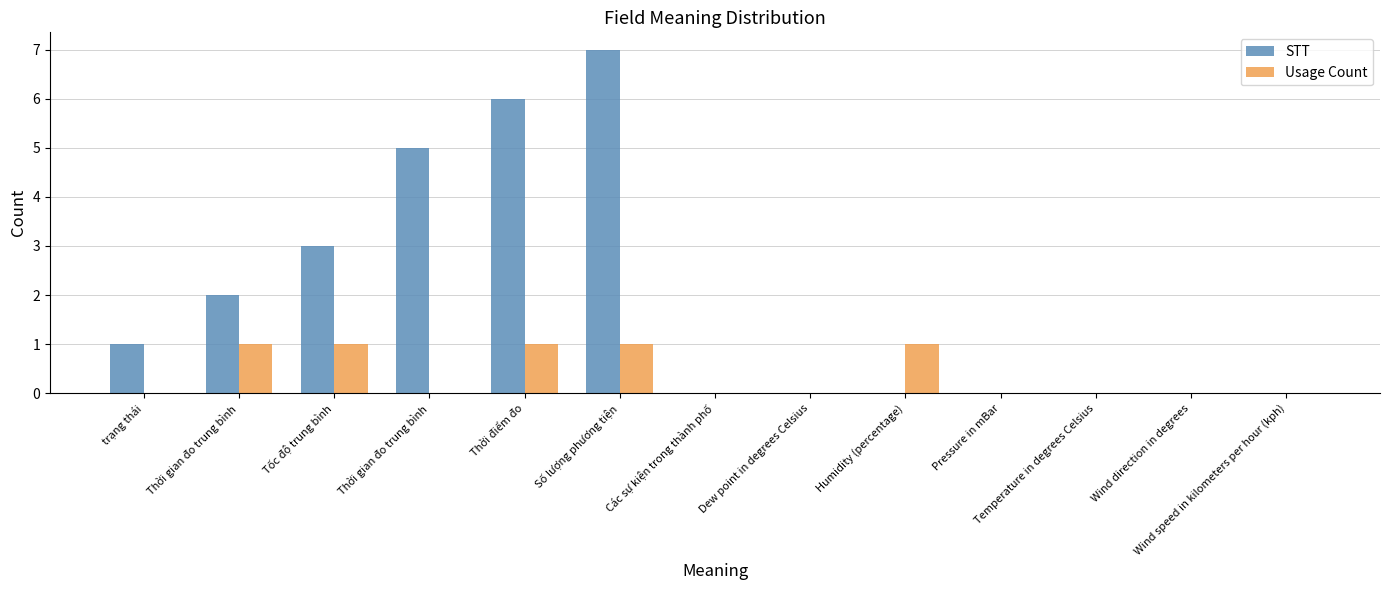

Which series has the largest total across all categories?

STT